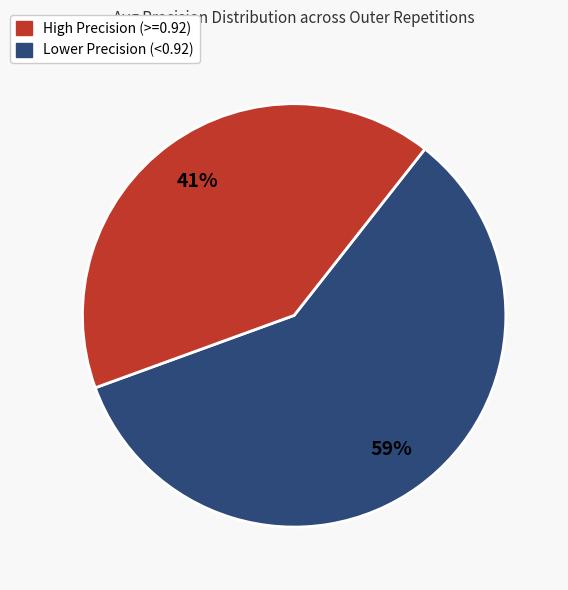

To the nearest percent, what is the average slice percentage?

50%